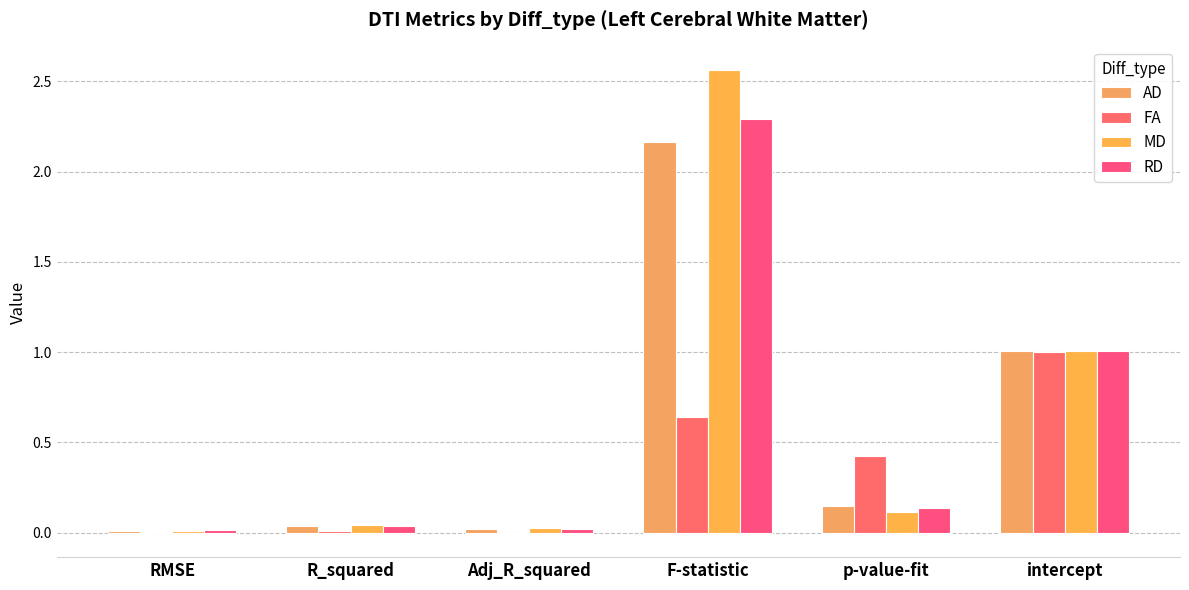

What is the sum of the MD values at Adj_R_squared and intercept?

1.0